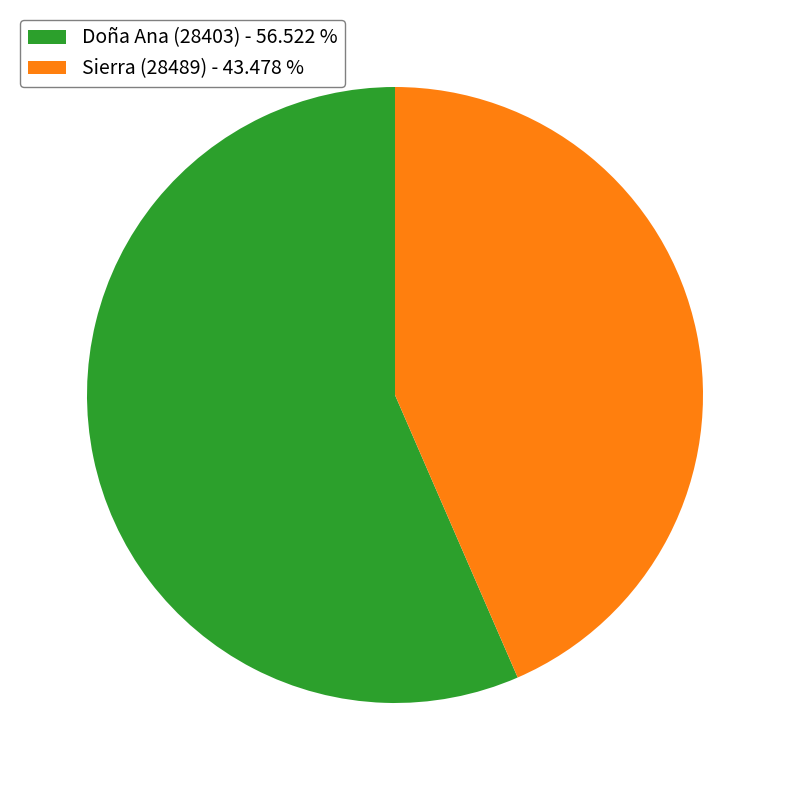

Between Sierra (28489) and Doña Ana (28403), which is larger?

Doña Ana (28403)